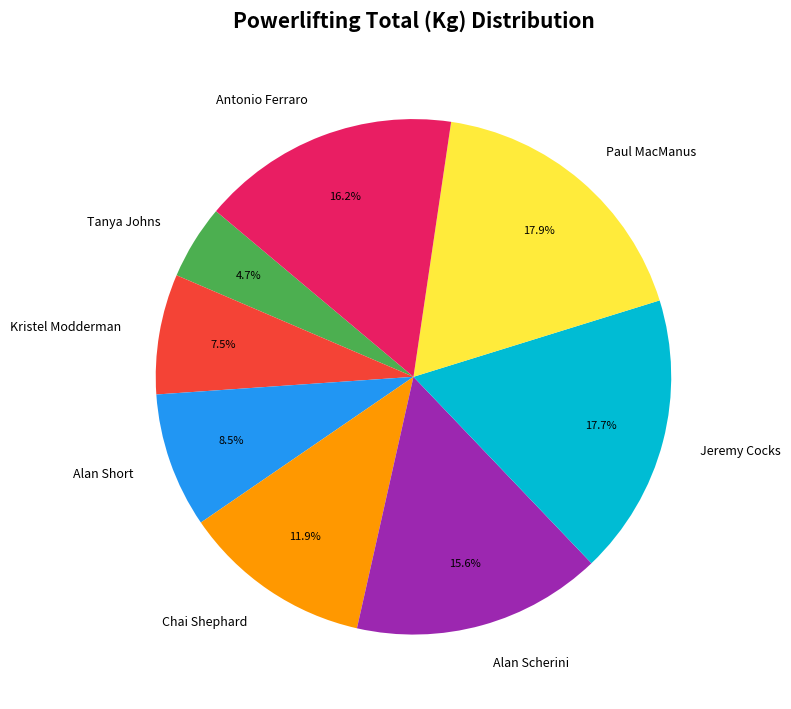

Is Antonio Ferraro the majority of the pie?

No